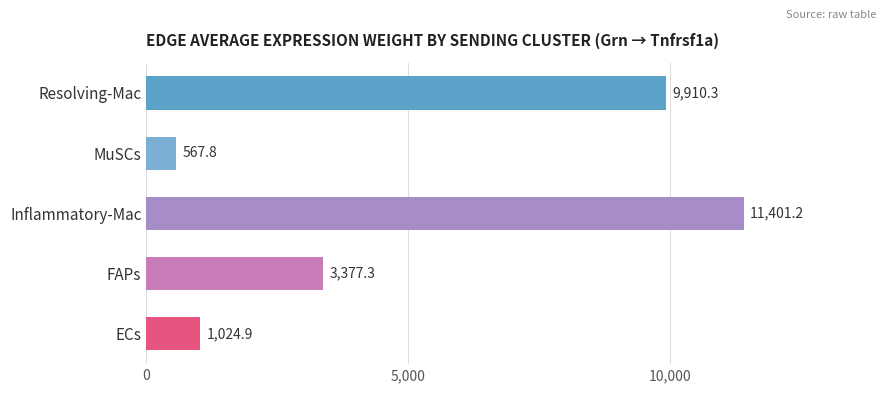

Count the number of values greater than 3377.

3